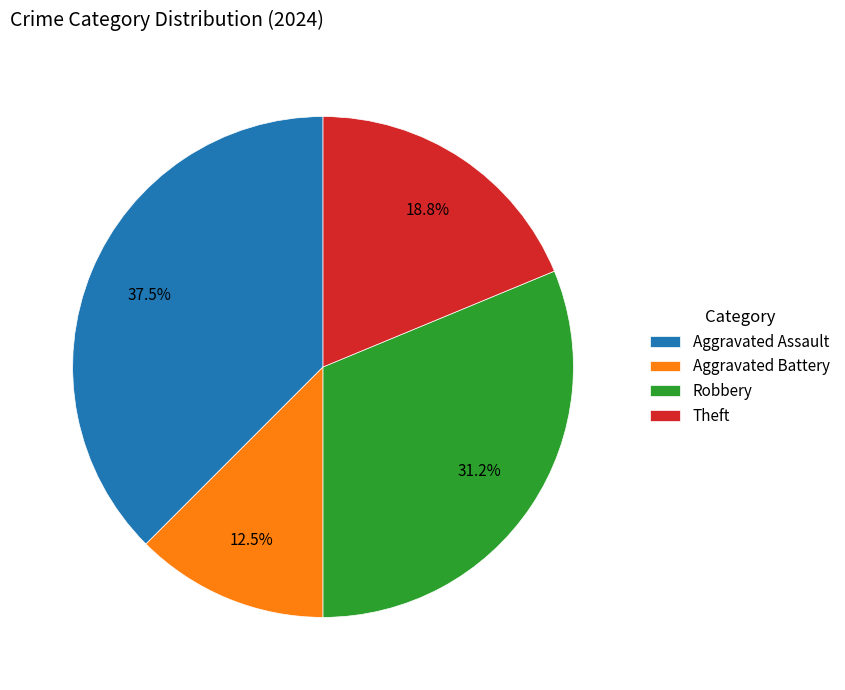

Rank the categories by value from highest to lowest.

Aggravated Assault, Robbery, Theft, Aggravated Battery